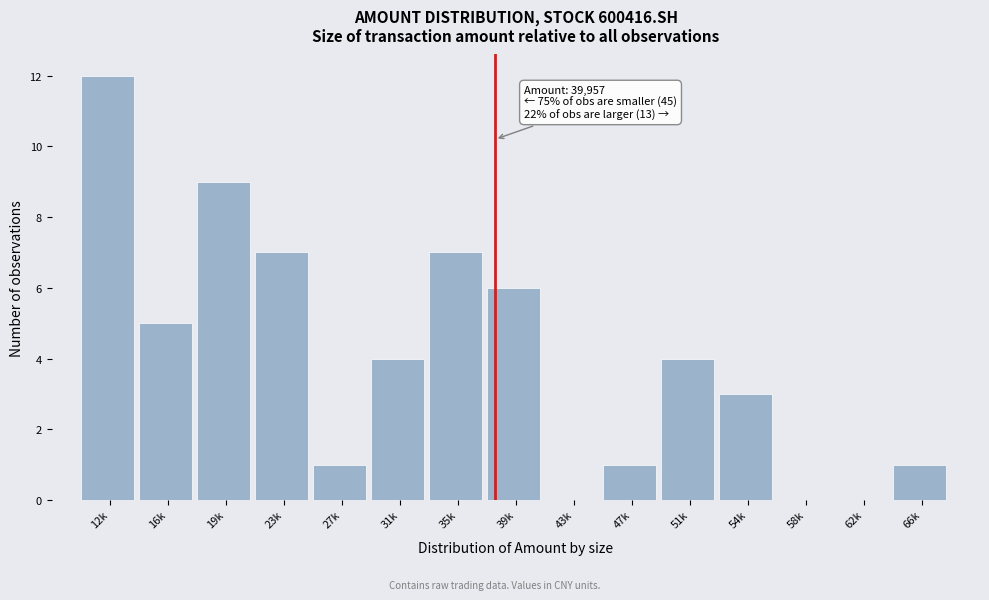

Reading left to right, extract all data points from this chart.

12k=12	16k=5	19k=9	23k=7	27k=1	31k=4	35k=7	39k=6	43k=0	47k=1	51k=4	54k=3	58k=0	62k=0	66k=1